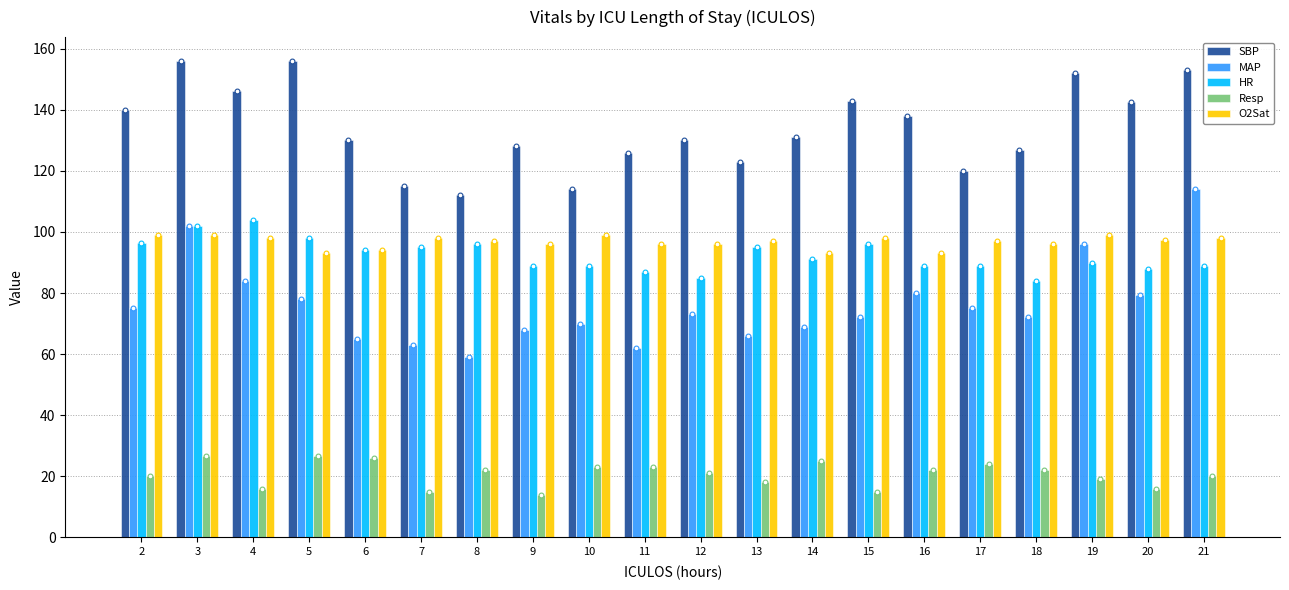

Which series reaches the minimum Y coordinate?

Resp